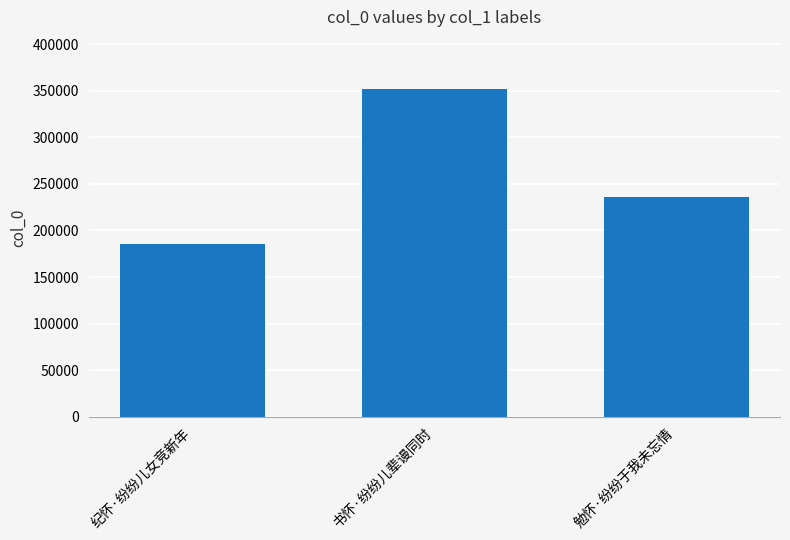

What is the approximate value at 勉怀·纷纷于我未忘情, to the nearest 50?

235850